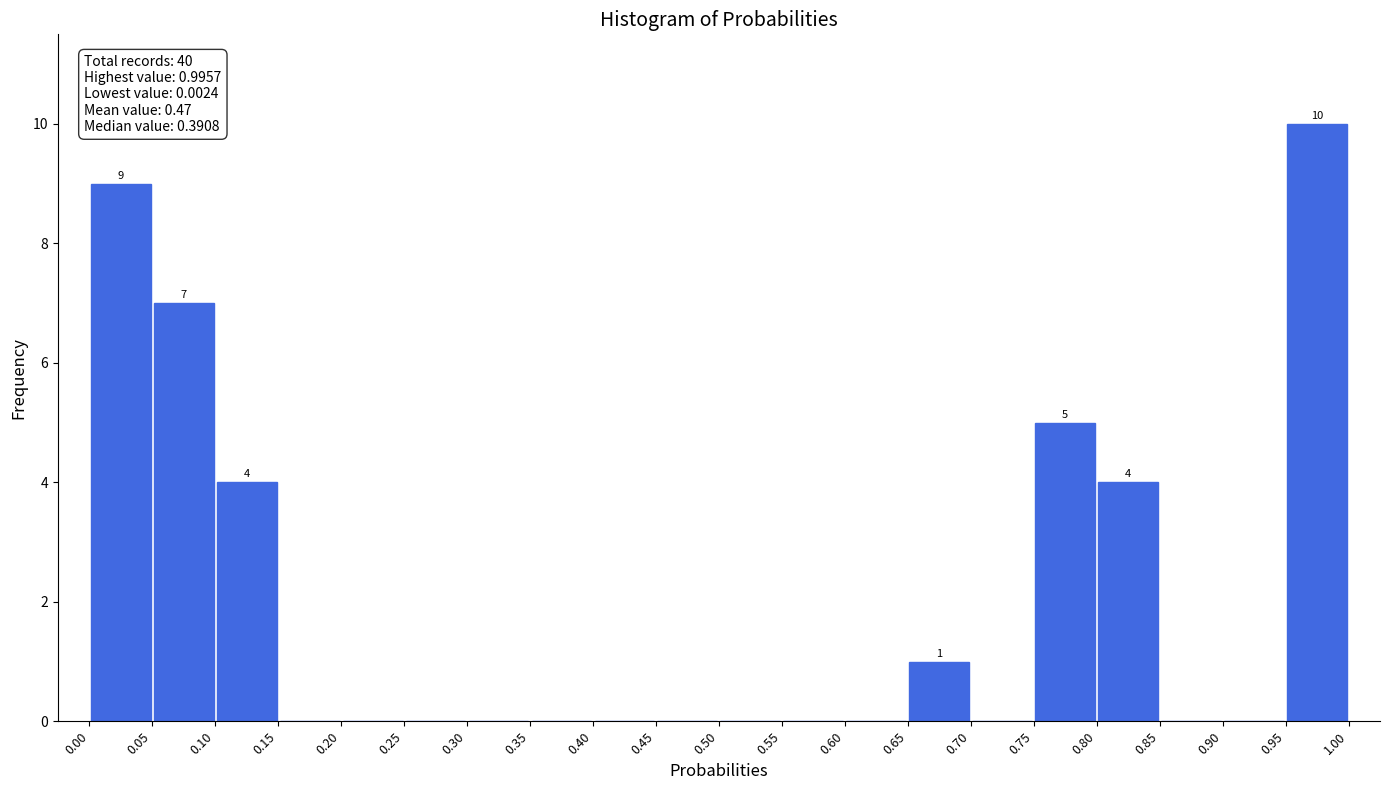

Over which range of the x-axis is the bar tallest?

0.95 to 1.00